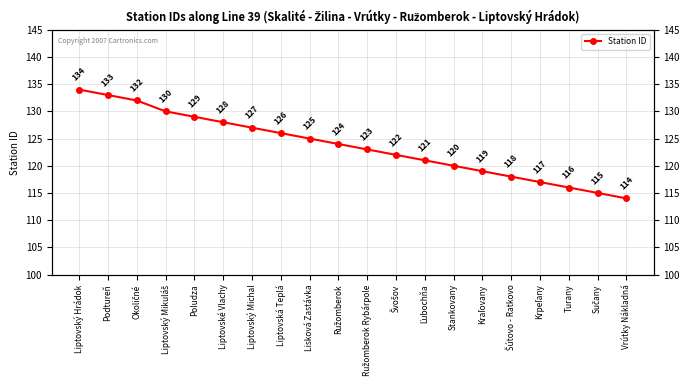

What is the change in value from Poludza to Šútovo - Ratkovo?

-11